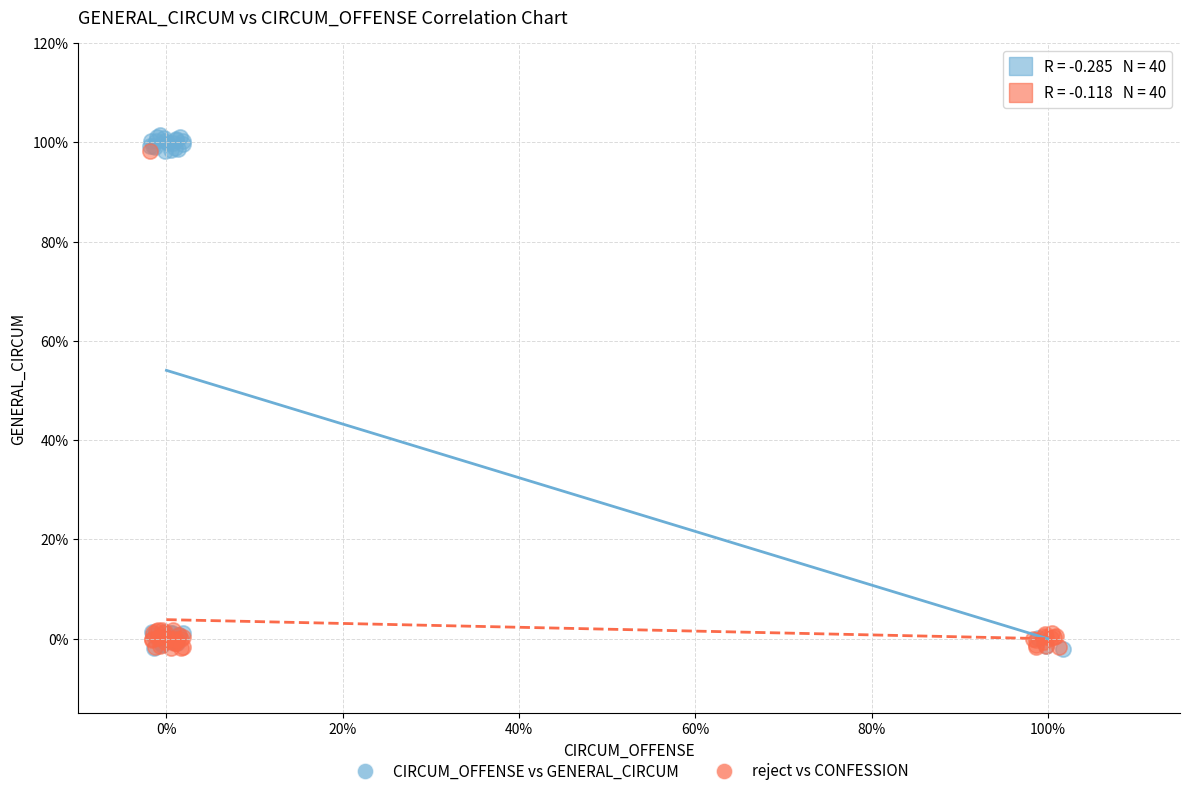

Which series contains the highest Y value?

CIRCUM_OFFENSE vs GENERAL_CIRCUM